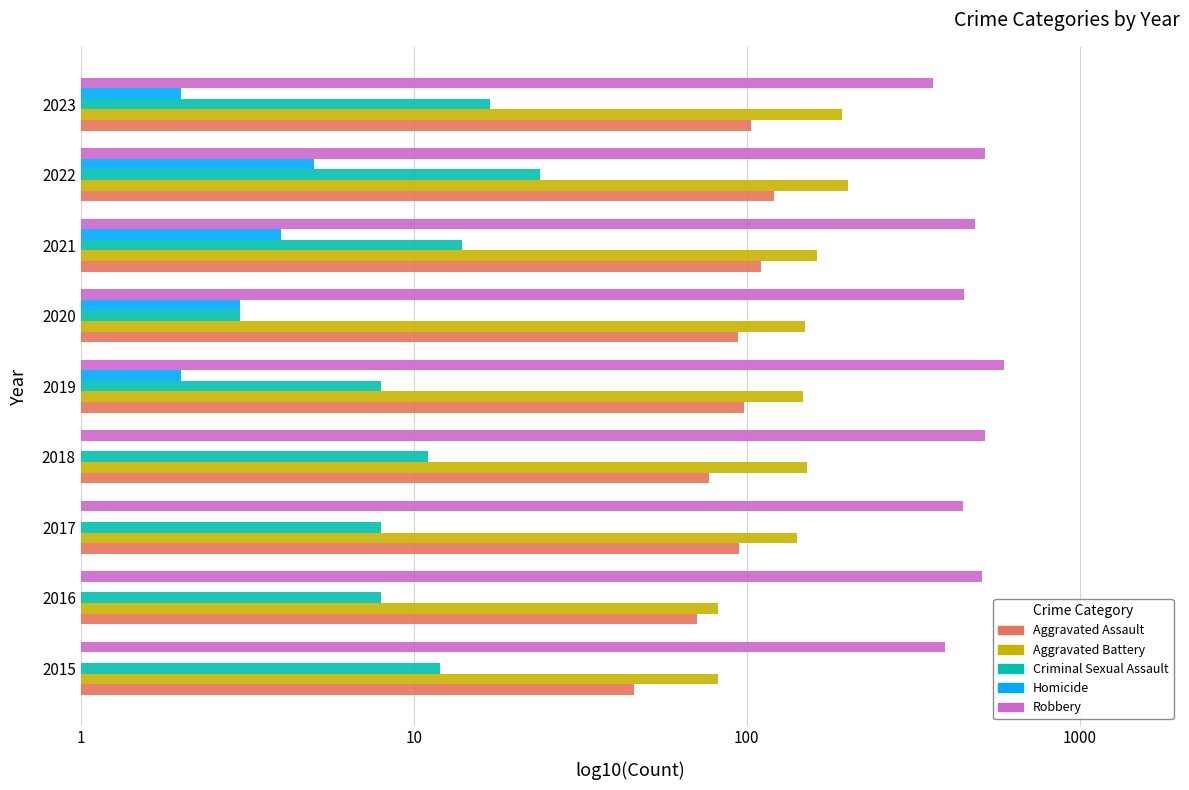

The value of Criminal Sexual Assault at 2021 is 14.0. True or false?

True